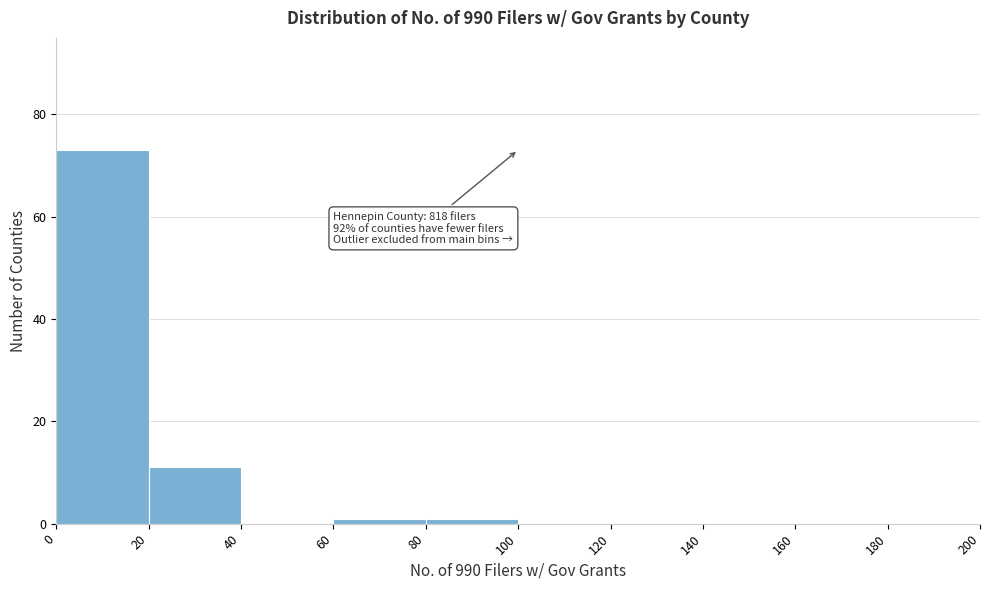

Over which range of the x-axis is the bar tallest?

0 to 20